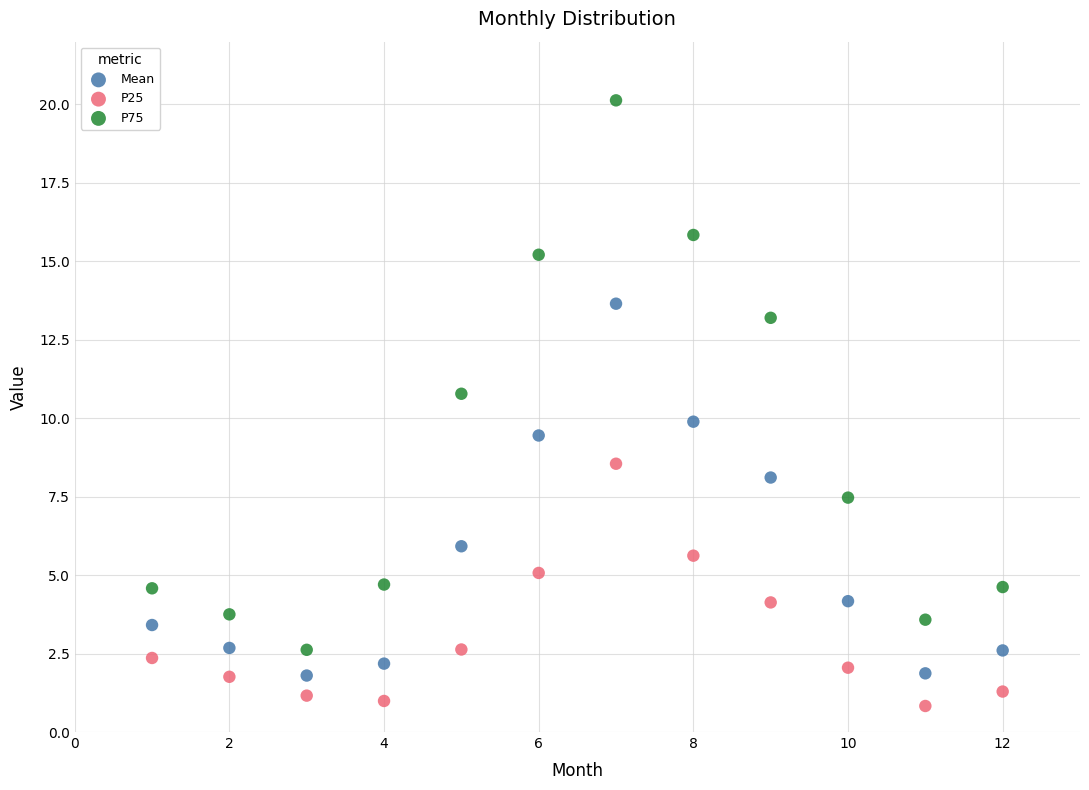

Which series contains the lowest Y value?

P25